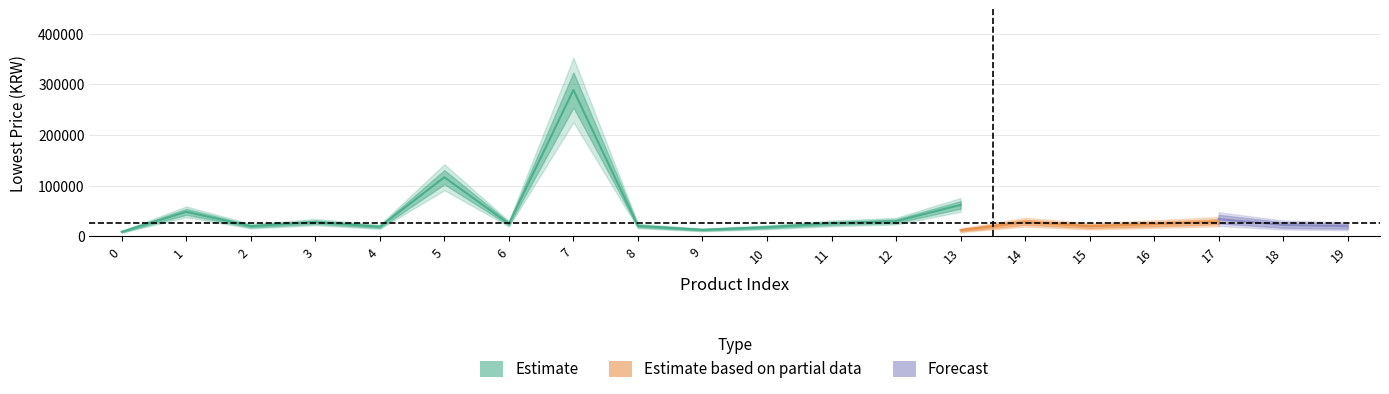

Read the Estimate value at 1, to the nearest 50.

48350